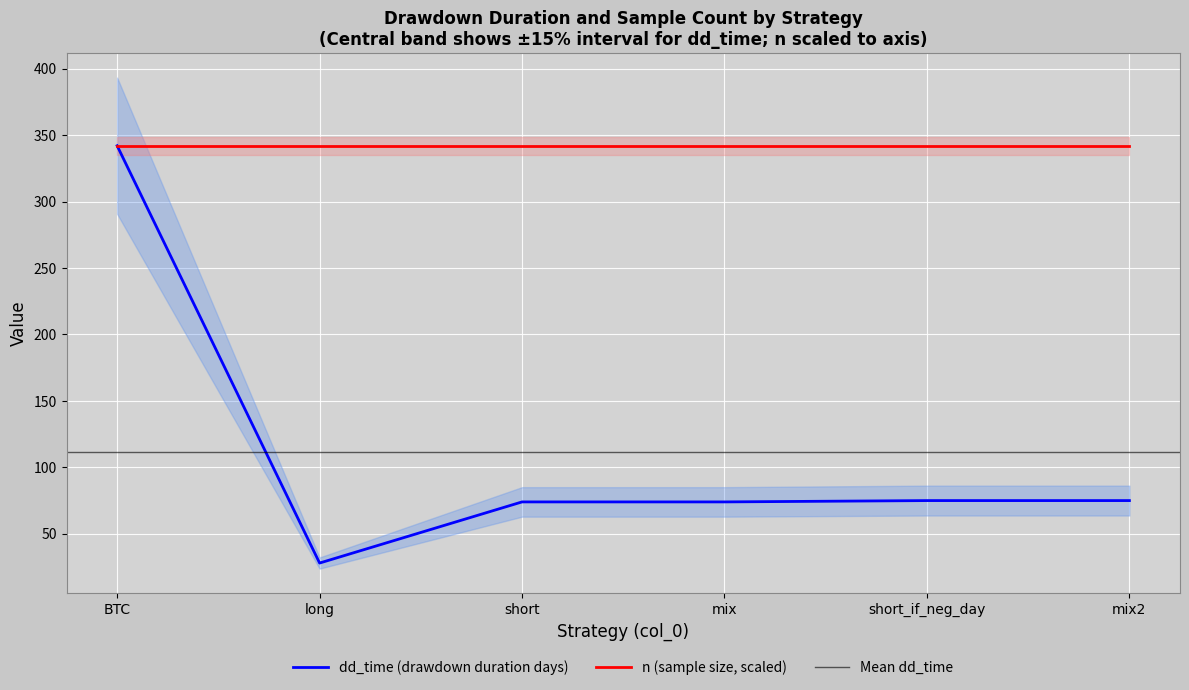

What is the change in value from short to mix2?

+1